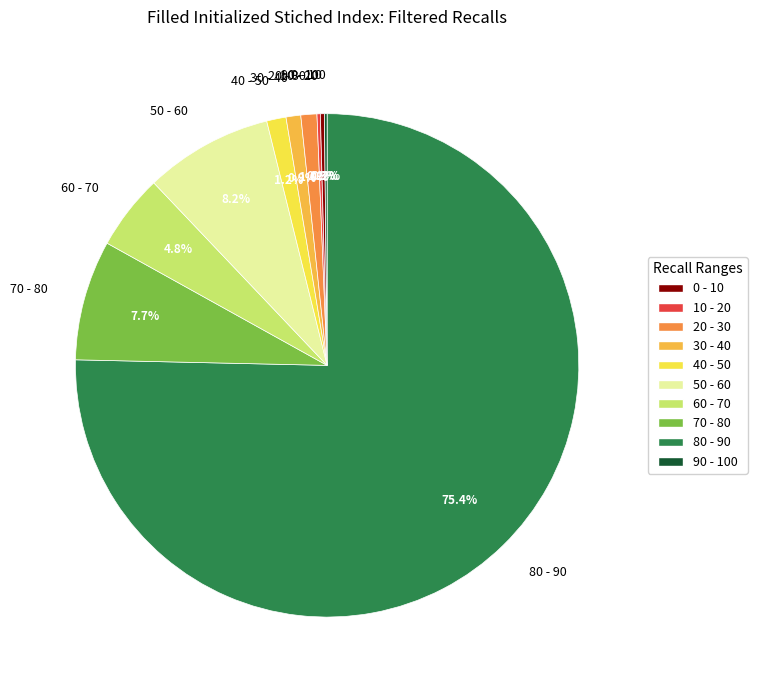

Which has a higher value, 30 - 40 or 80 - 90?

80 - 90